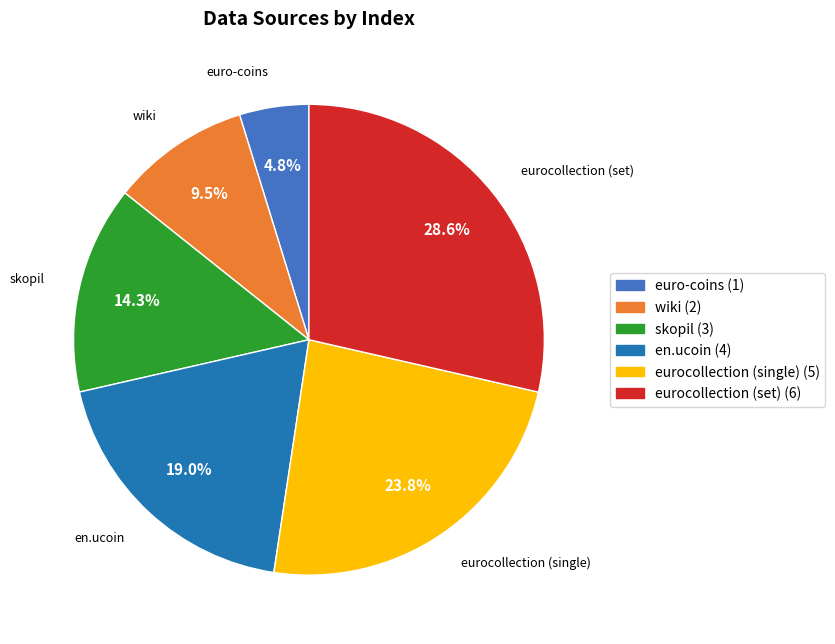

How many segments does this pie chart have?

6